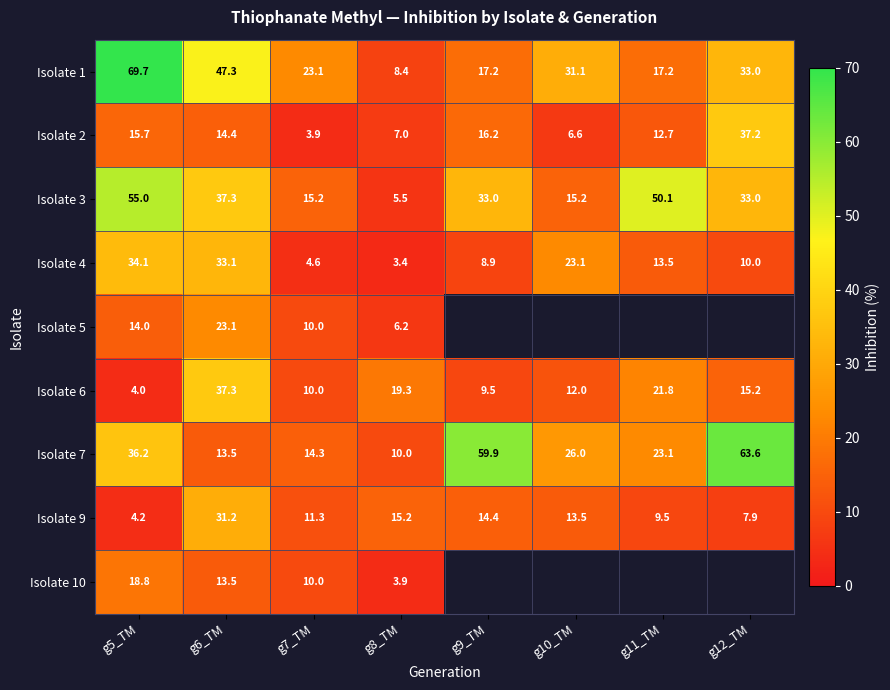

Is the value of Isolate 6 at g7_TM greater than the value of Isolate 3 at g9_TM?

No